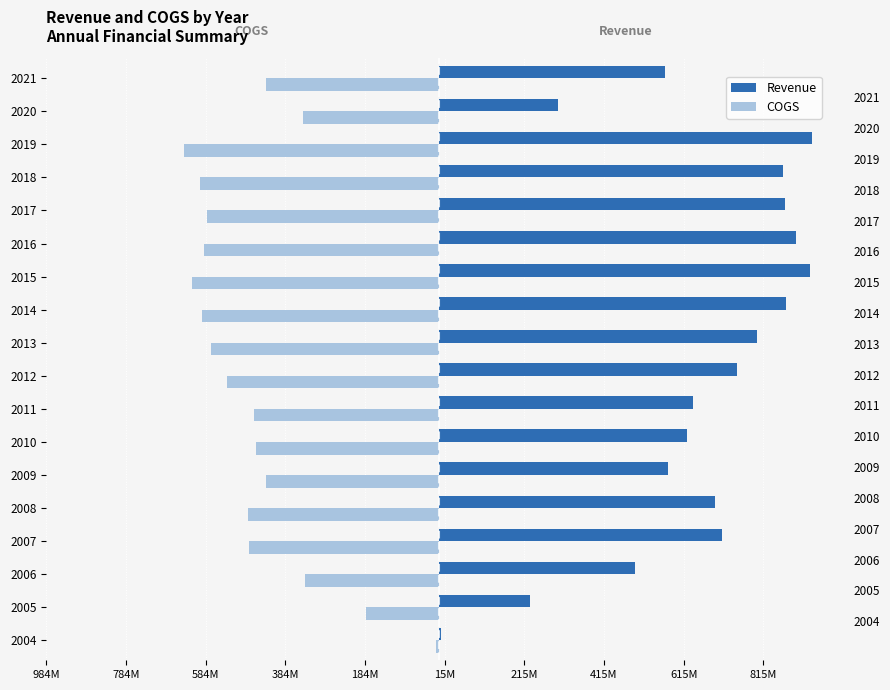

What is the difference between the maximum and second lowest values in the Revenue series?

708640737